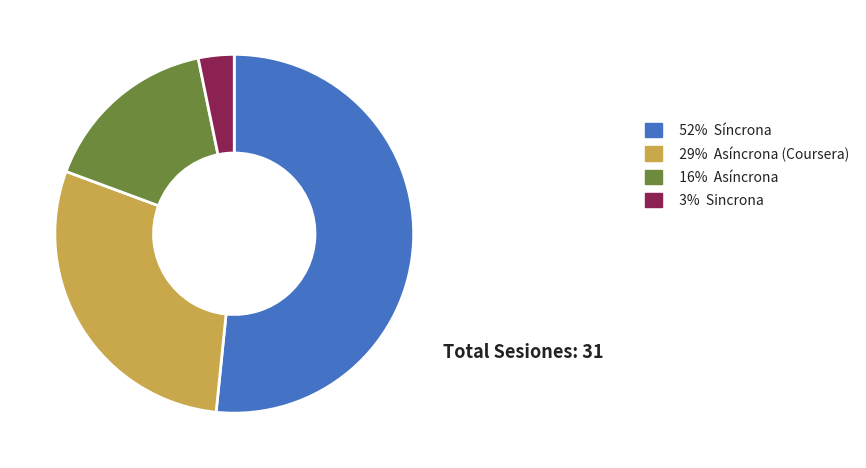

True or false: 16% Asíncrona accounts for 16% of the total.

True